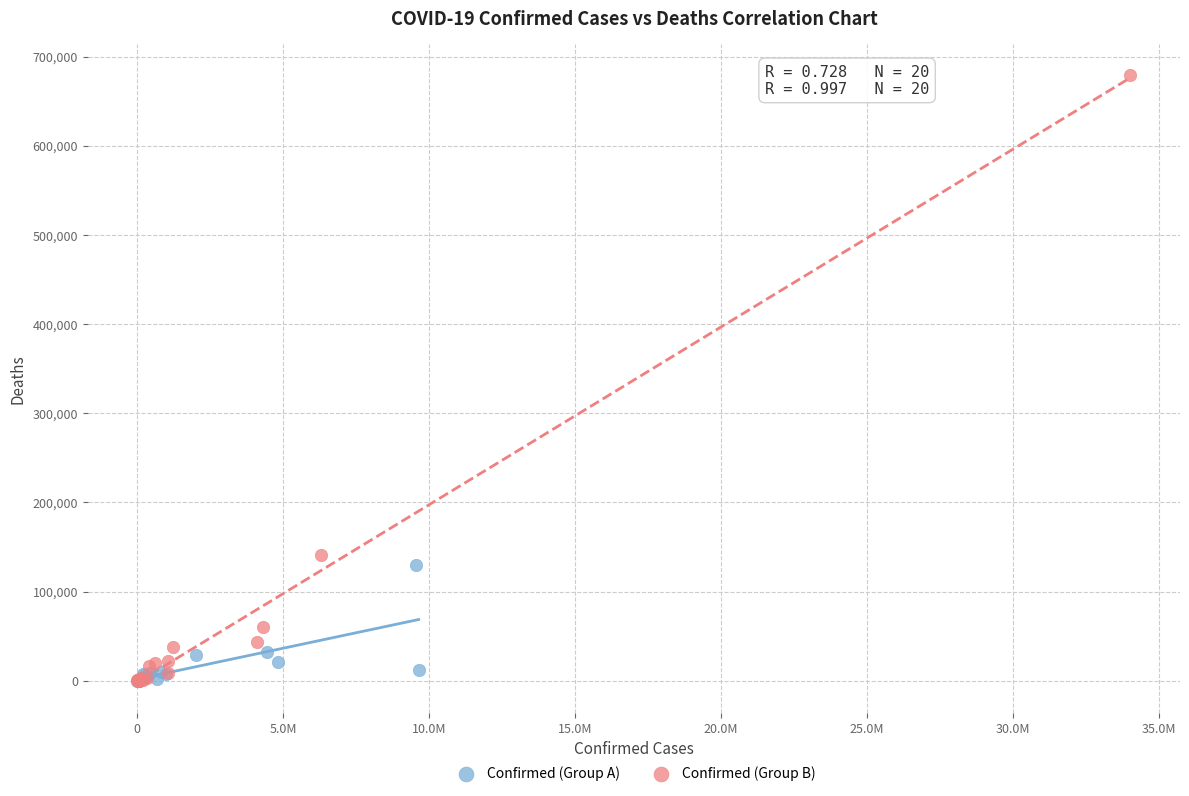

Which series has the largest Y range (max minus min)?

Confirmed (Group B)